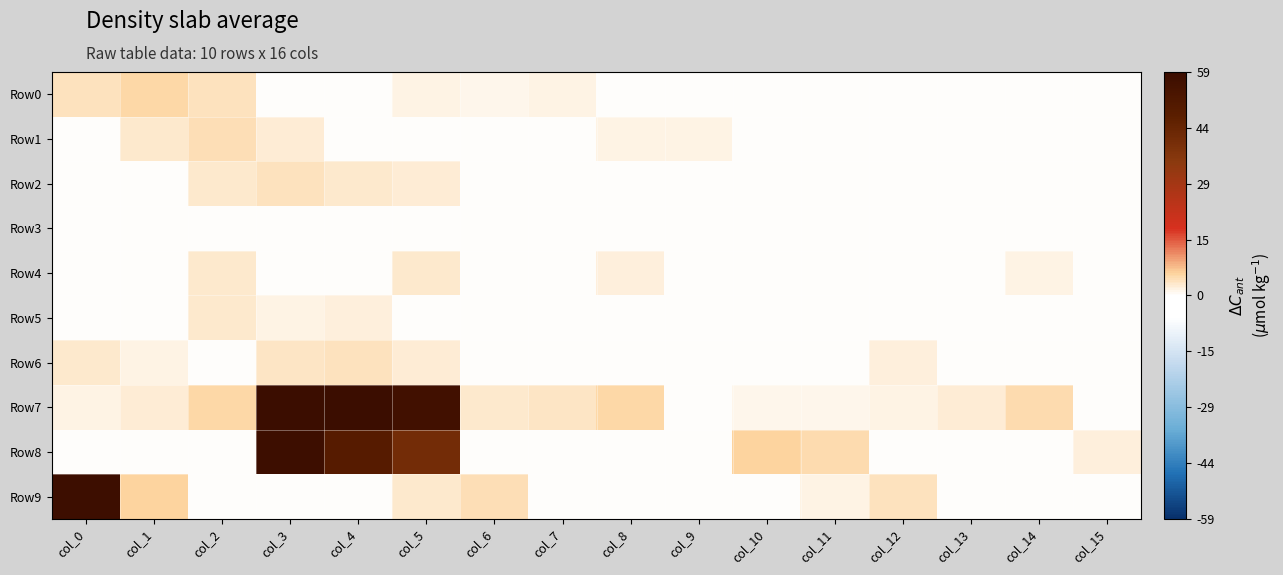

Which has a higher value, col_10 or col_5?

col_5